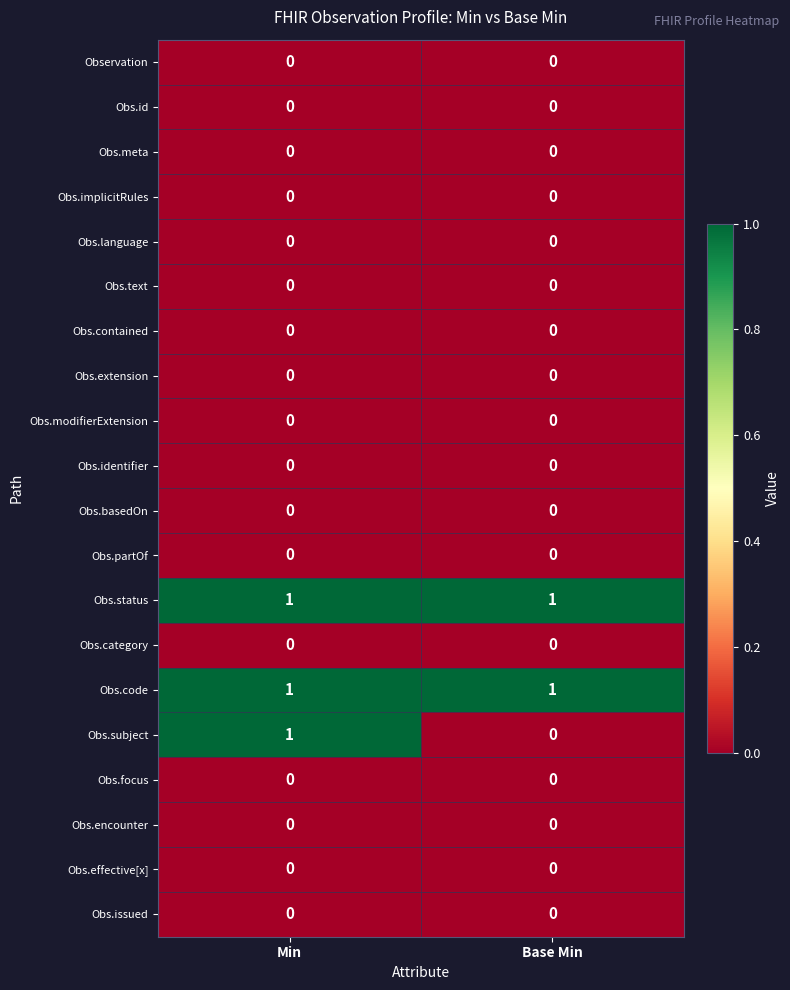

Between Min and Base Min, which series saw the biggest shift?

Obs.subject